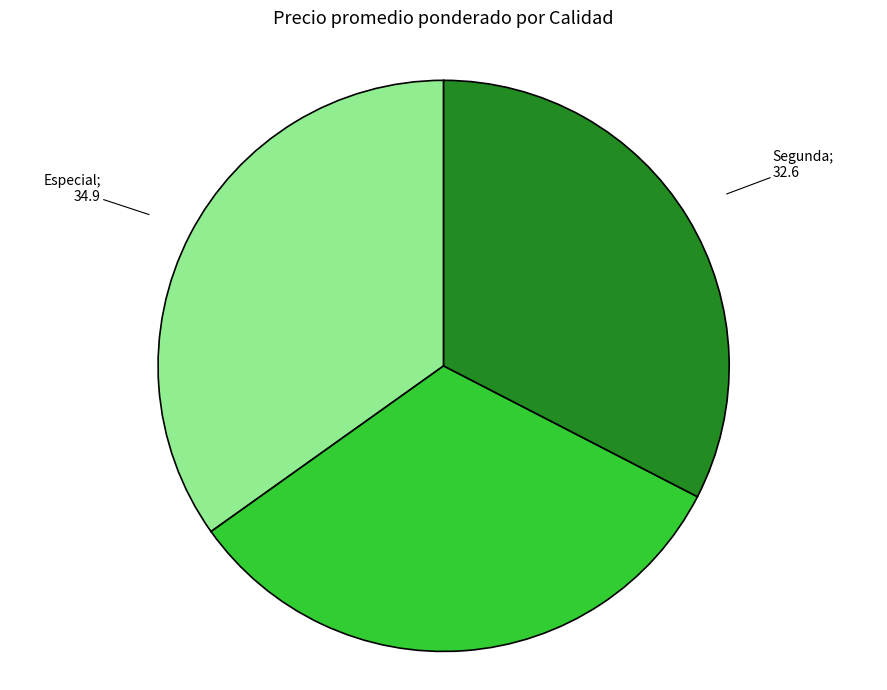

Is there a majority slice in this chart?

No